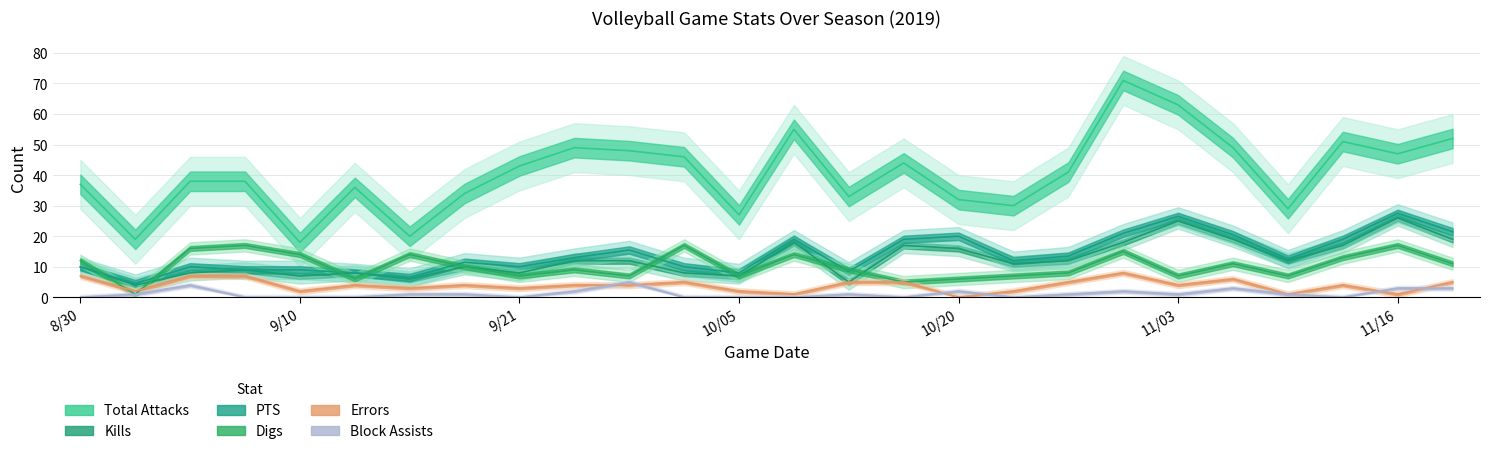

At which category is the sum across all series the highest?

11012019